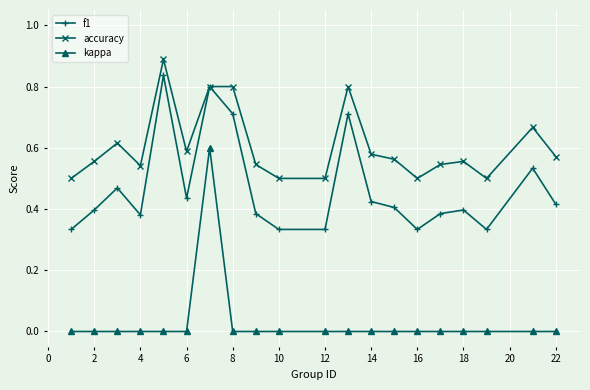

Which series has the largest total across all categories?

accuracy